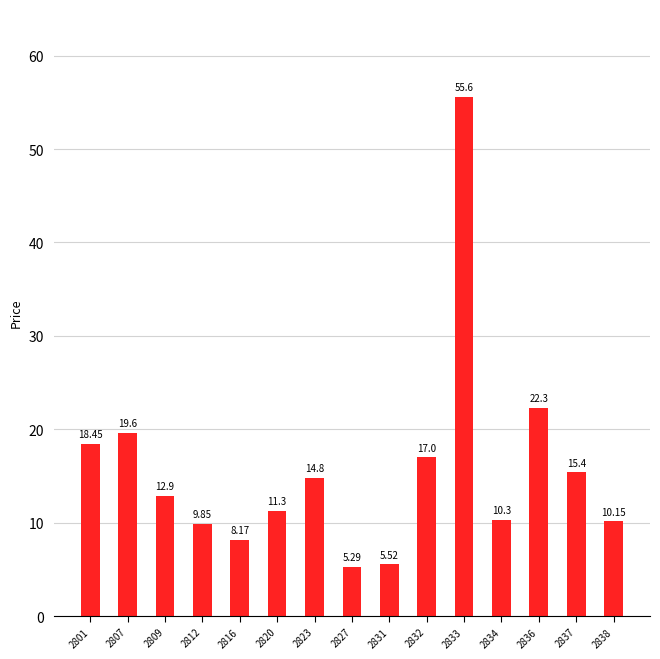

What is the difference between the maximum and minimum values?

50.3